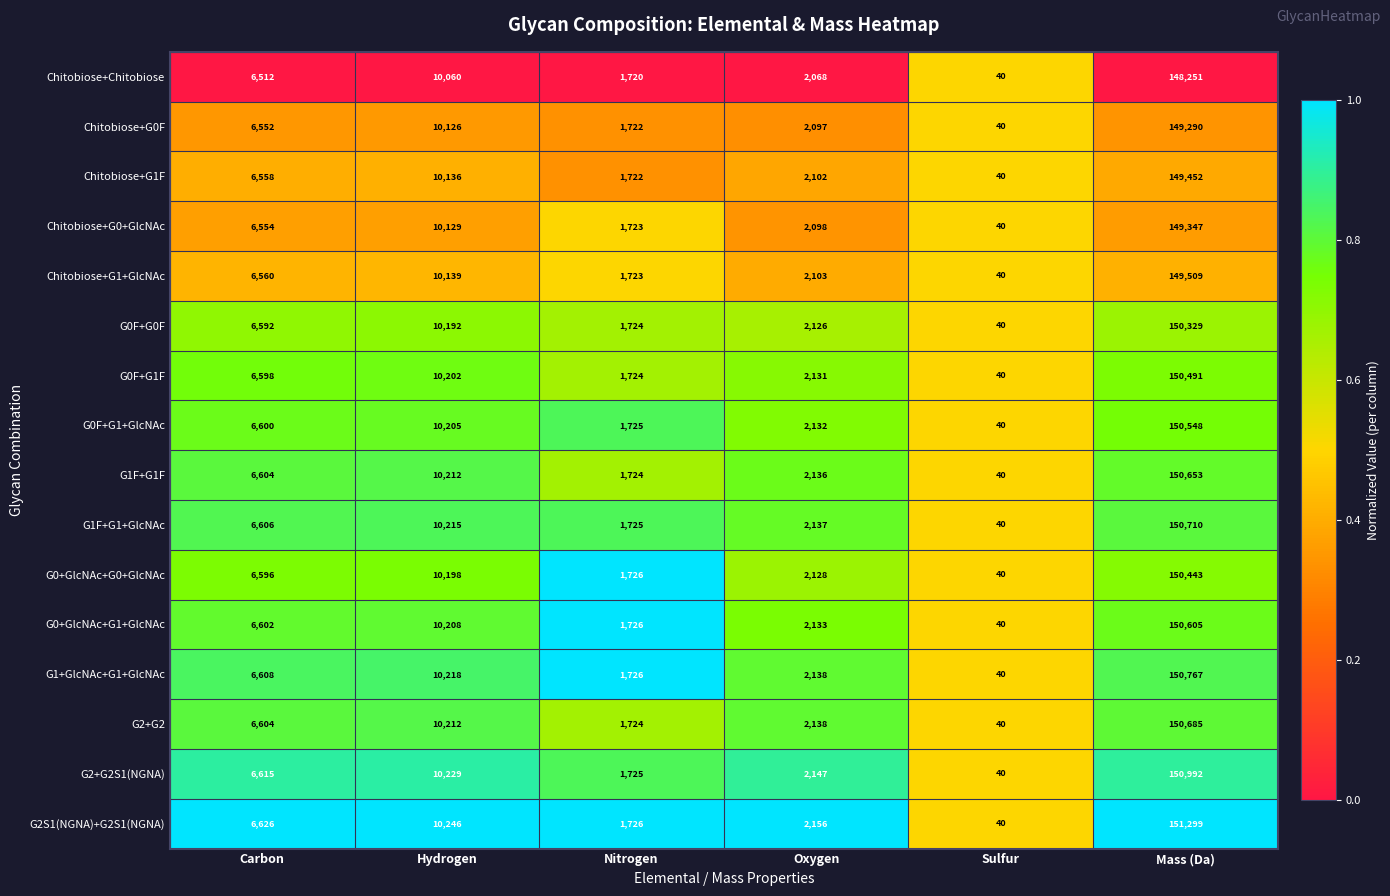

What is the difference between the Chitobiose+G0+GlcNAc values at Hydrogen and Carbon?

3575